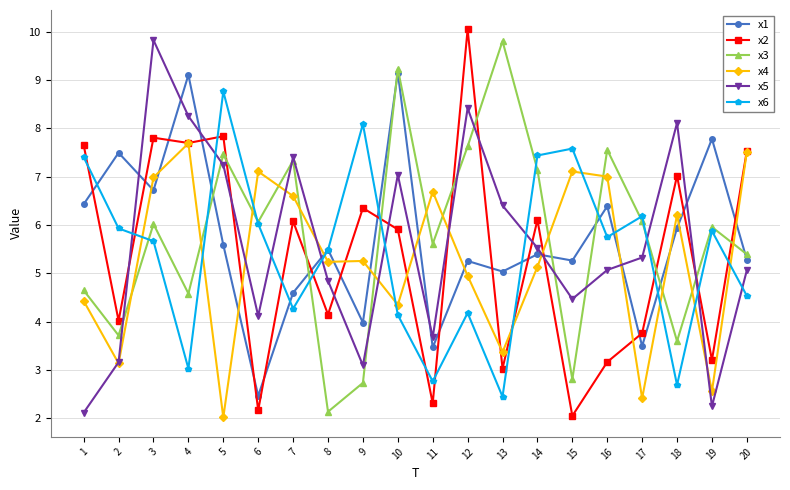

What is the lowest value of the x3 series?

2.1